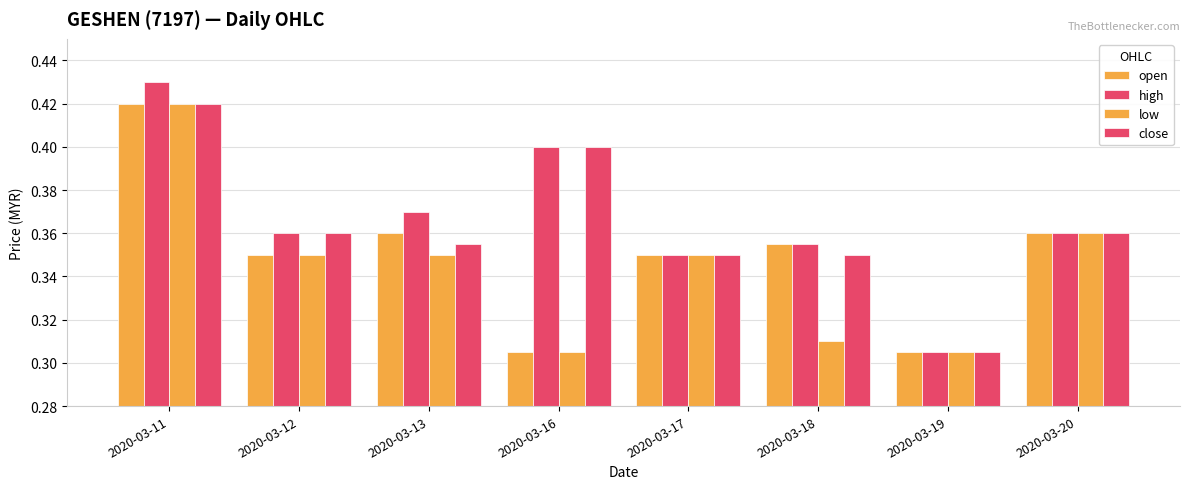

Is it true that low equals 0.1 at 2020-03-16?

False